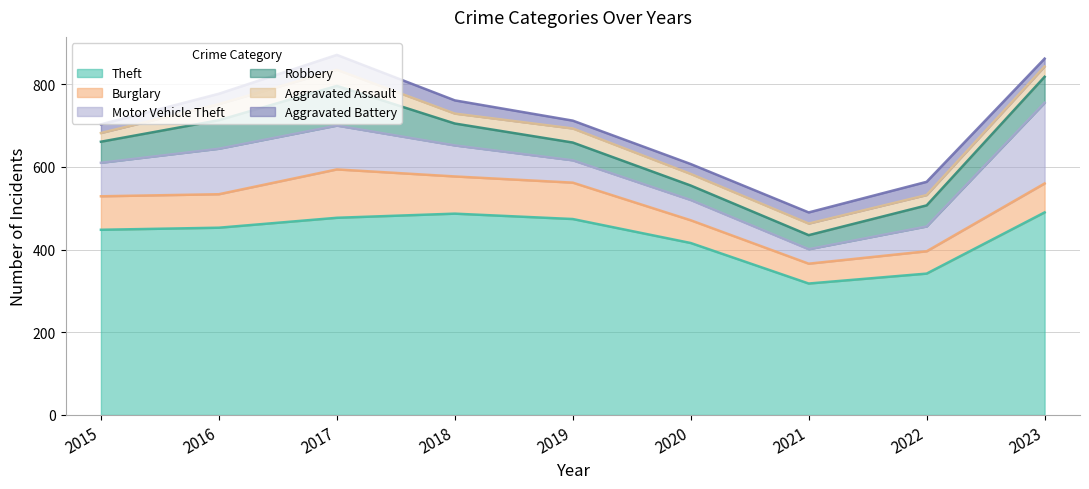

The value of Theft at 2015 is 448. True or false?

True